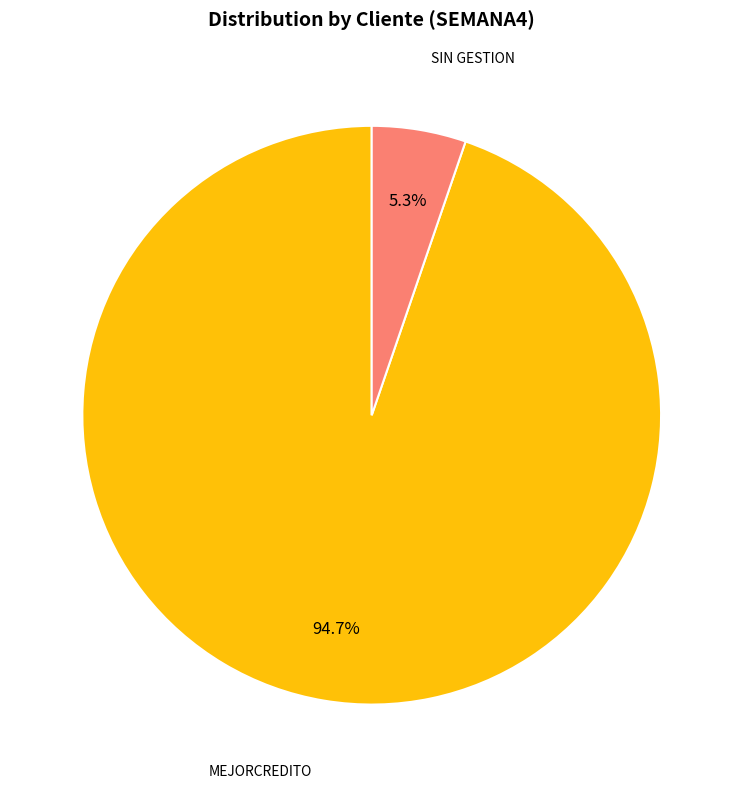

Is there any slice that represents more than half of the pie?

Yes